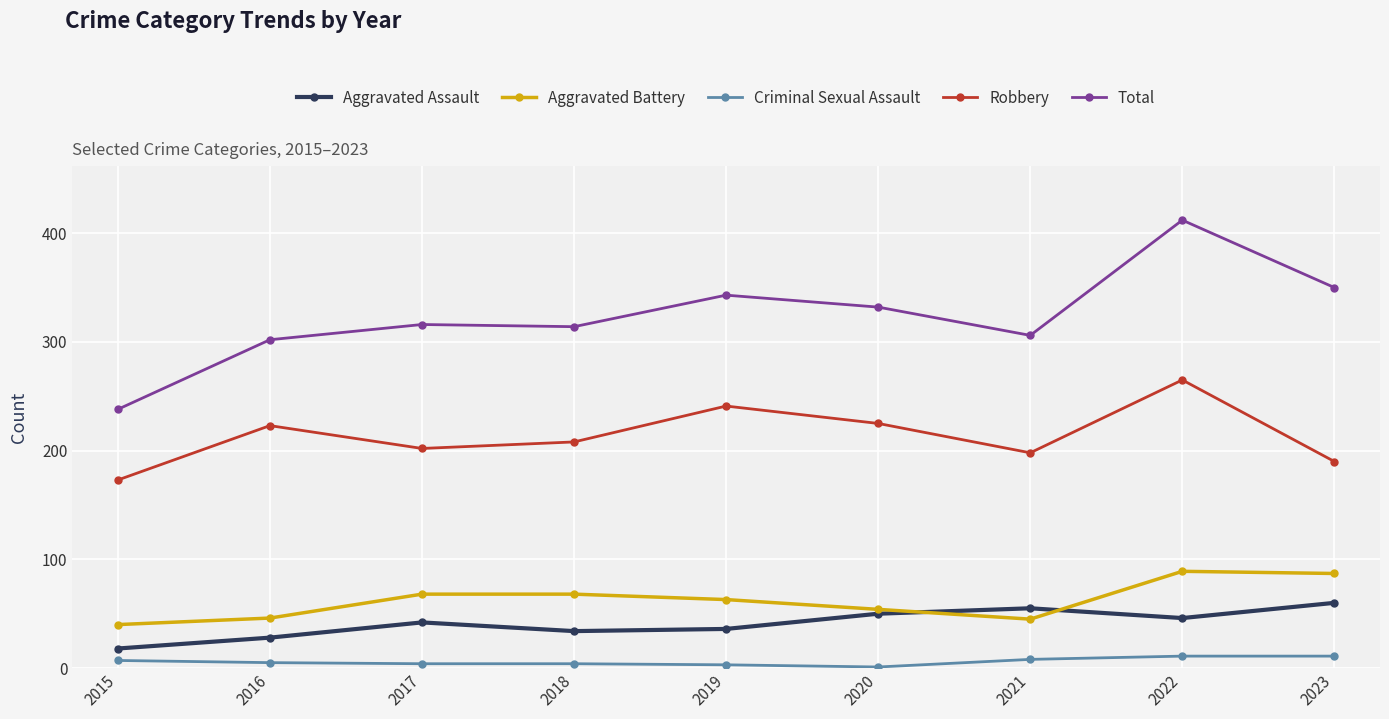

Read the Total value at 2023.

350